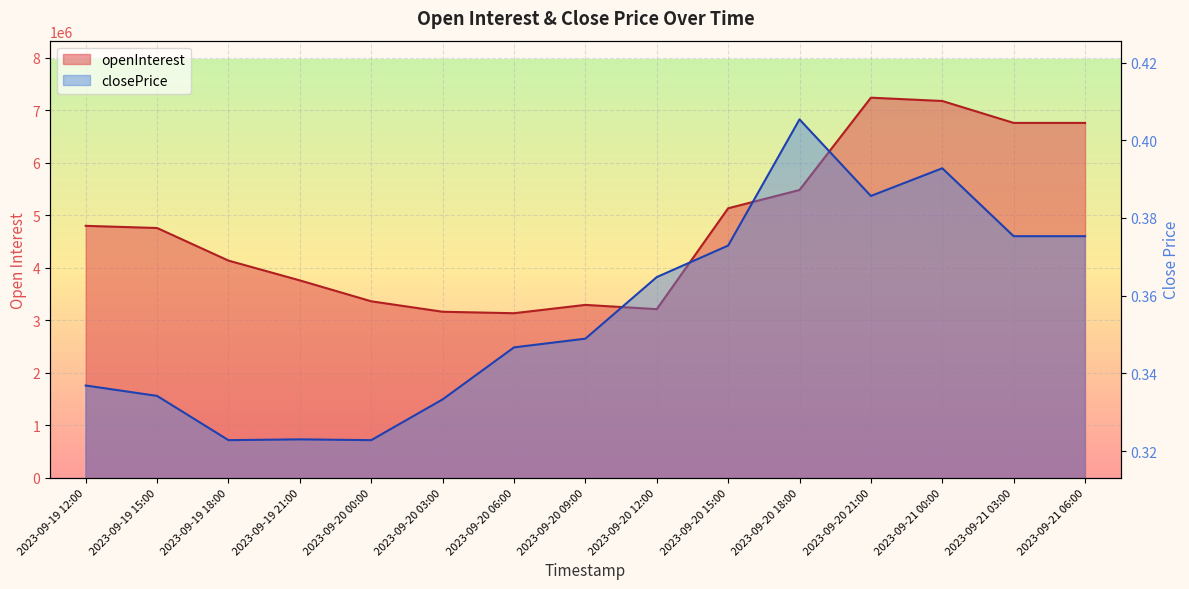

Rank the series by their average value, from lowest to highest.

closePrice, openInterest